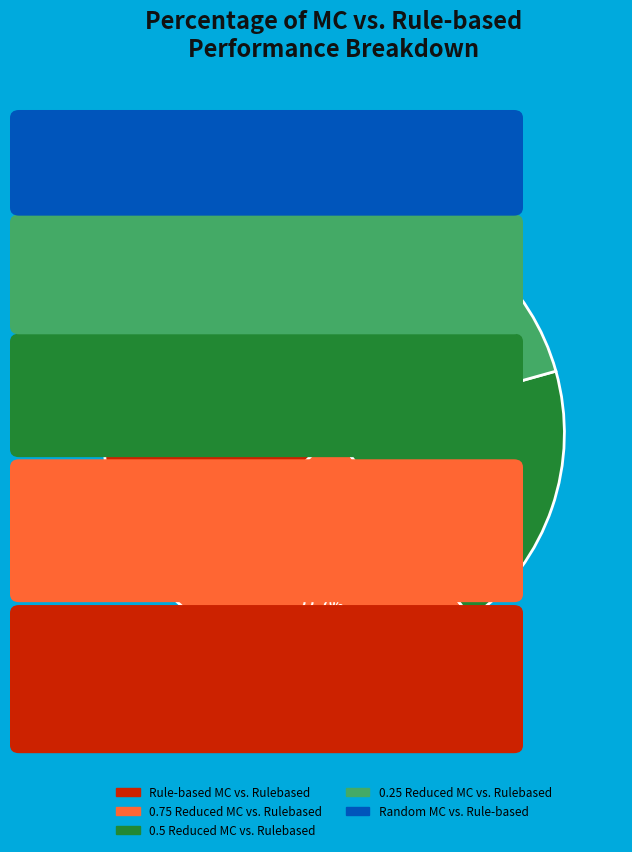

The 0.5 Reduced MC vs. Rulebased slice represents 29% of the pie. True or false?

False